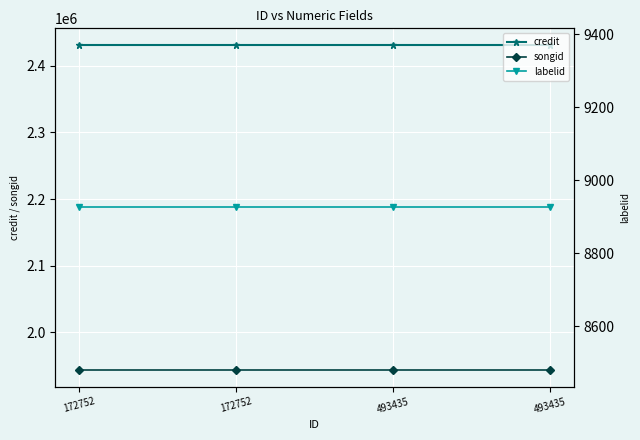

What is the average value of the labelid series?

8925